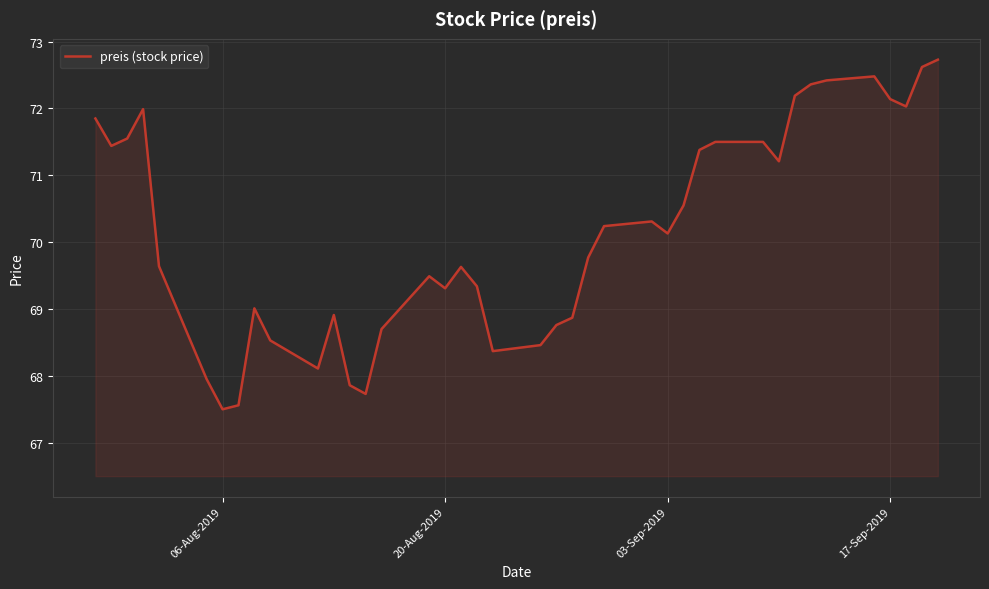

What is the smallest value displayed?

67.5